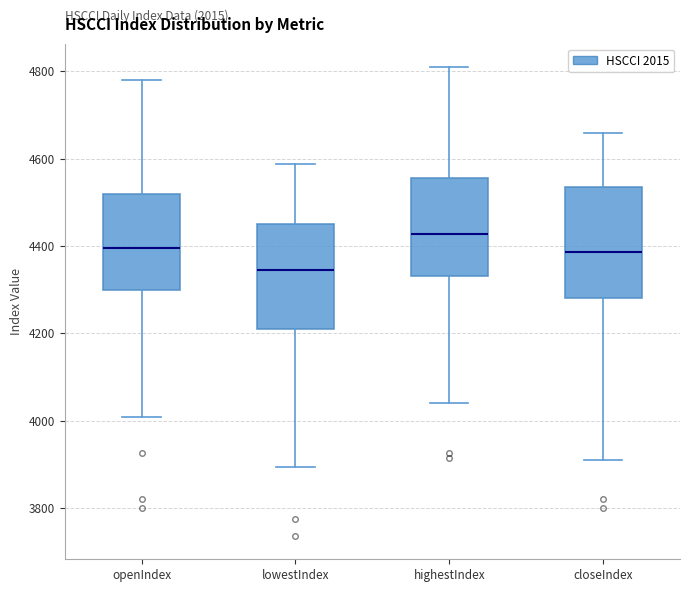

Reading left to right, read every box against the y-axis: the position of its median line, the range the box covers, and the ends of its whiskers. The values are not printed on the chart, so give them approximately, as read against the axis.

openIndex: median 4400, box 4300 to 4520, whiskers 4000 to 4780
lowestIndex: median 4340, box 4220 to 4440, whiskers 3900 to 4580
highestIndex: median 4420, box 4340 to 4560, whiskers 4040 to 4800
closeIndex: median 4380, box 4280 to 4540, whiskers 3900 to 4660